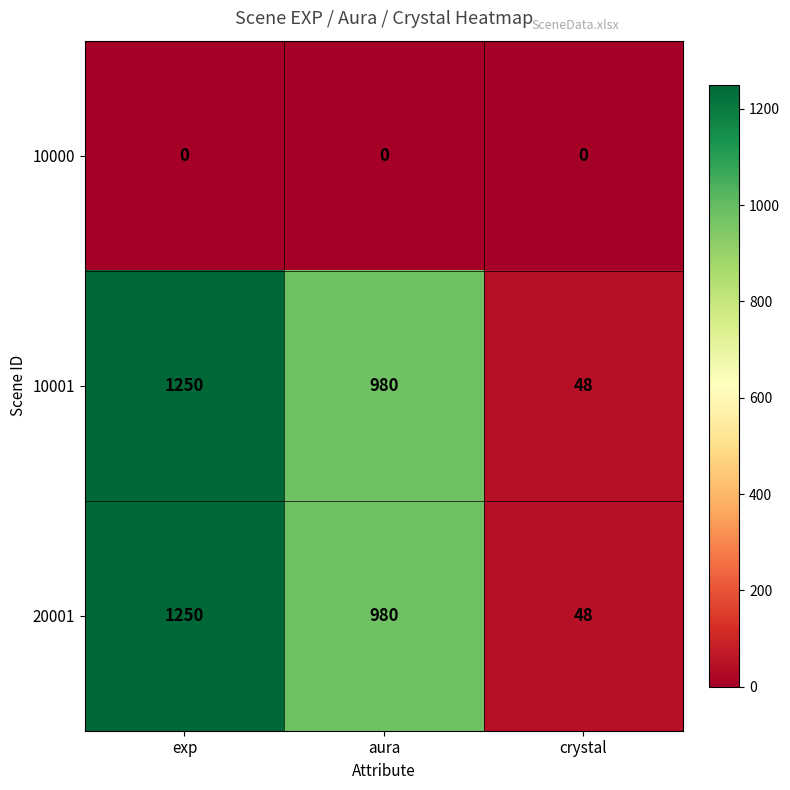

What is the difference between the 10001 values at aura and crystal?

932